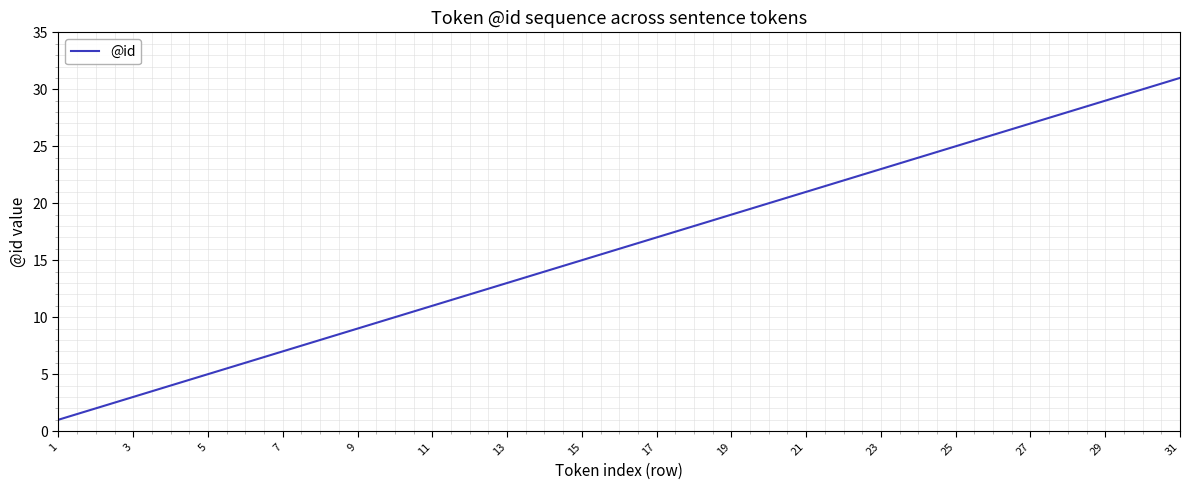

What is the maximum value shown in the chart?

31